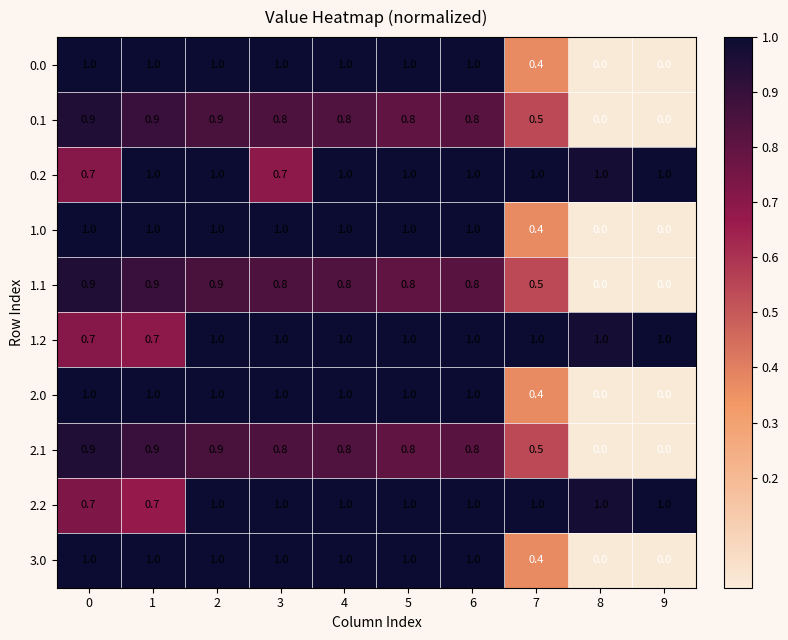

True or false: 1.0 has a value of 0.3 at 6.

False